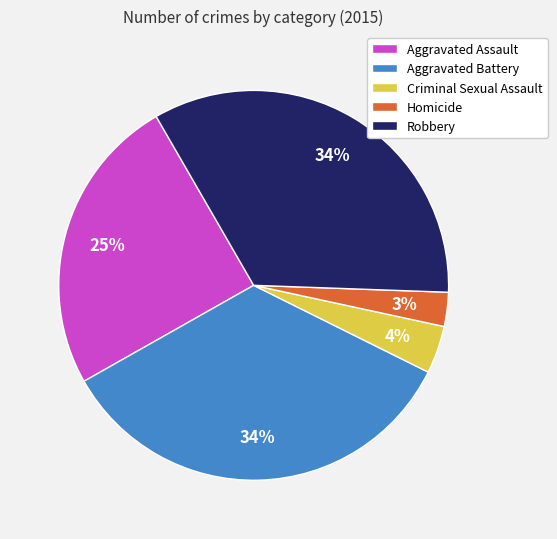

The Aggravated Assault slice represents 25% of the pie. True or false?

True